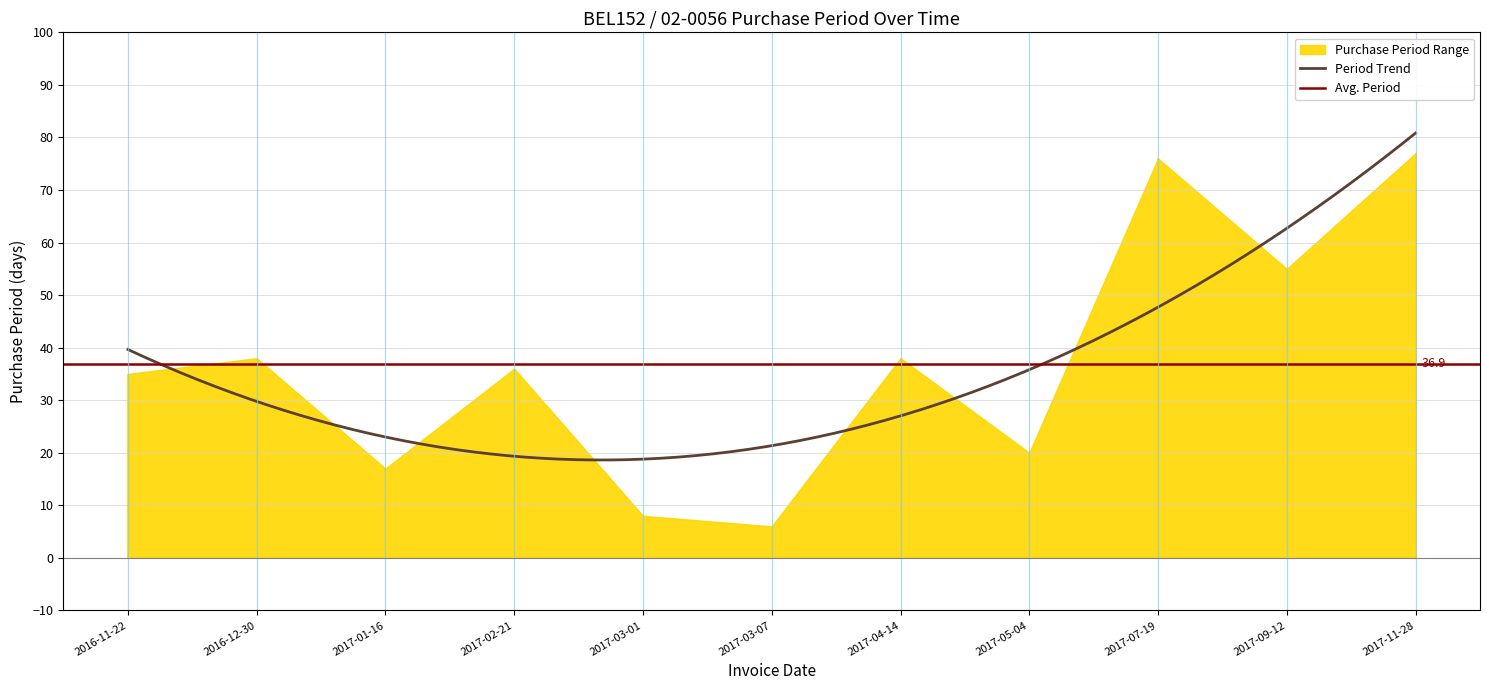

Reading left to right, what are all the values shown in this chart?

35	38	17	36	8	6	38	20	76	55	77